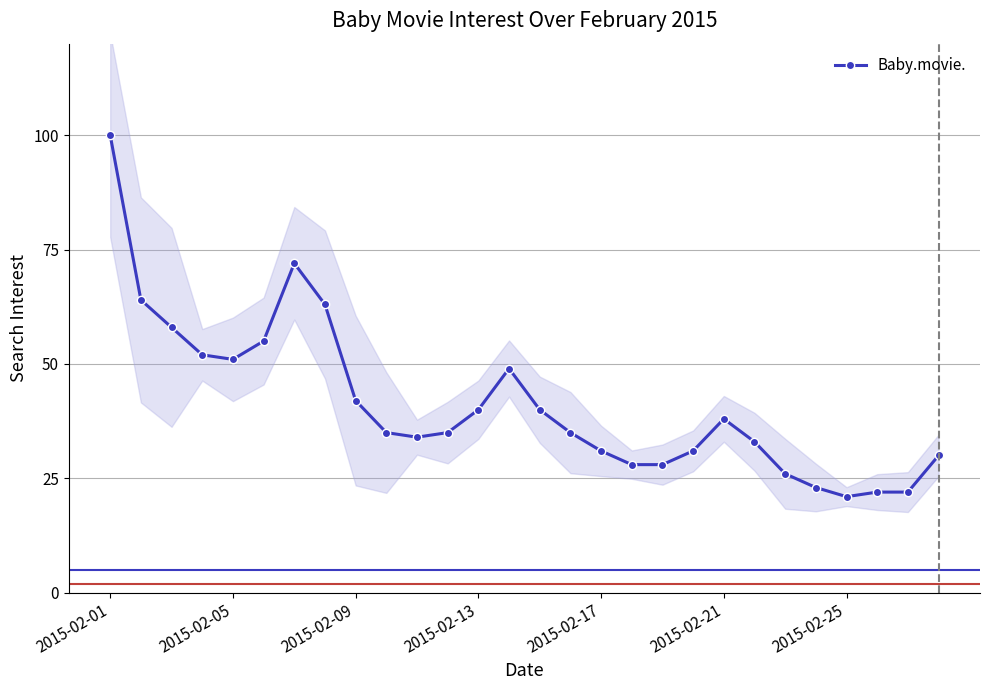

What is the difference between the maximum and minimum values?

79